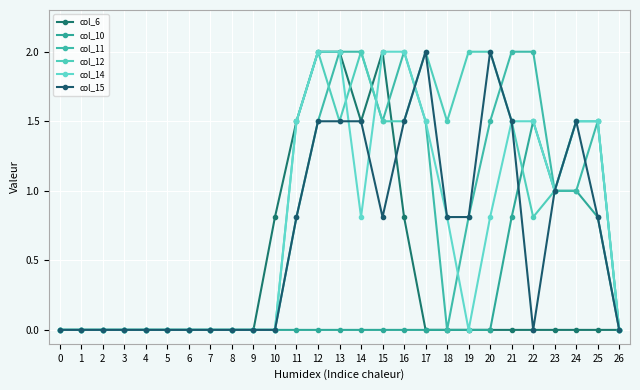

How many categories are shown in the chart?

27